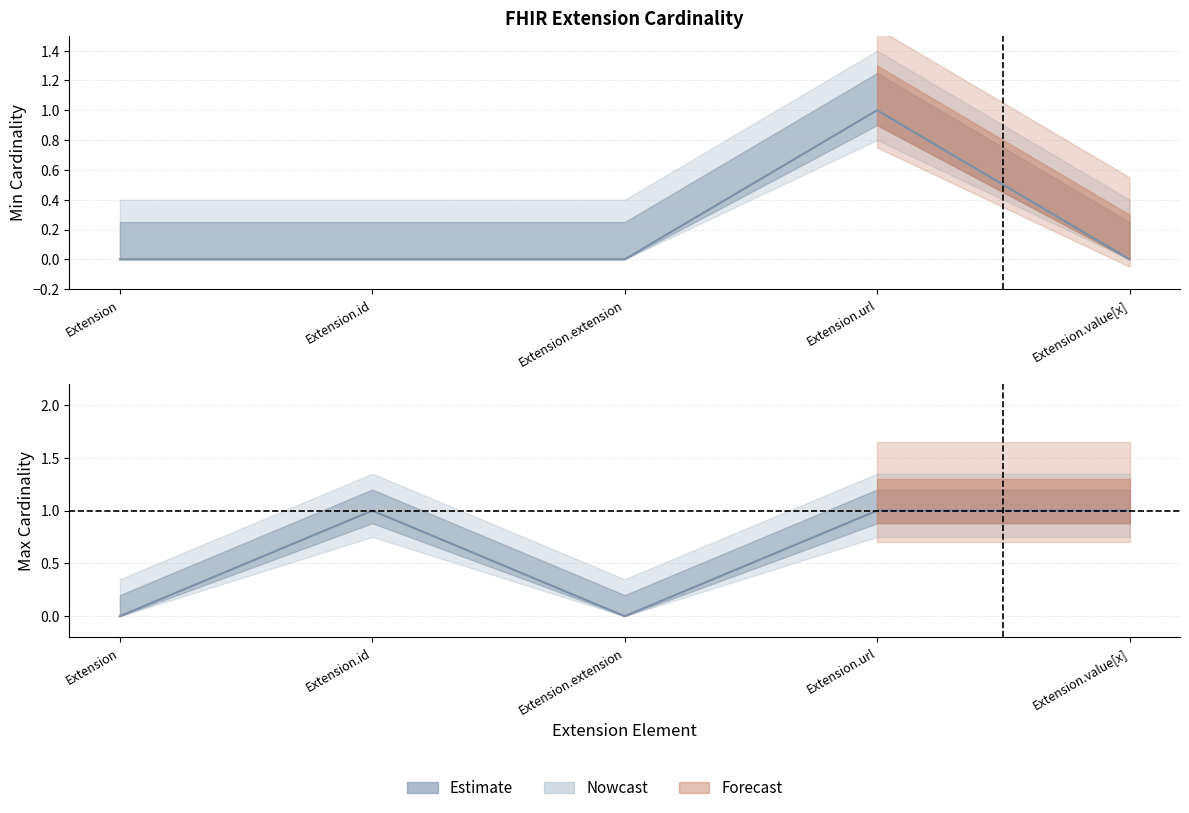

Count the min_cardinality values in the range 0 to 1.

5